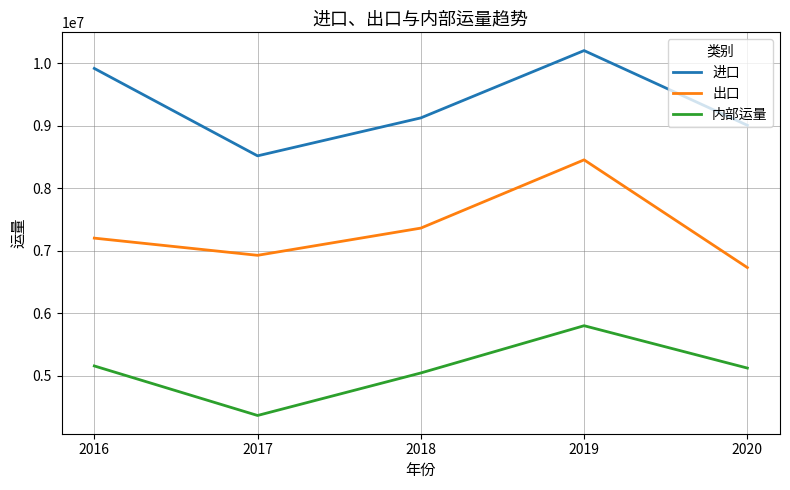

What is the difference between the second highest and minimum values in the 内部运量 series?

792892.4